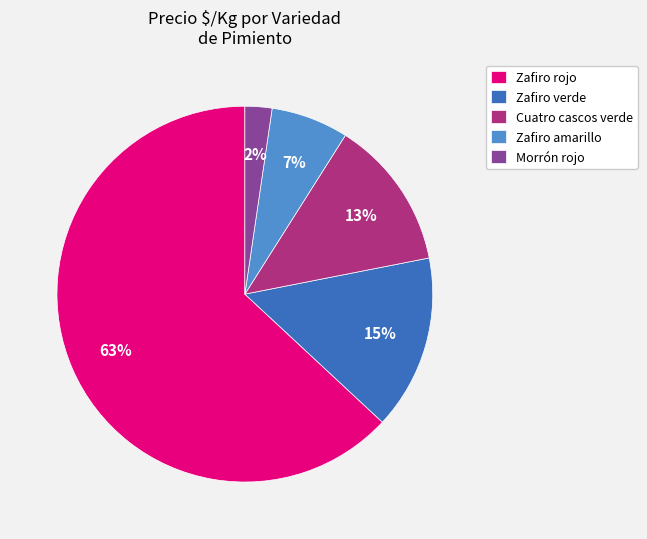

What is the largest slice in the pie chart?

Zafiro rojo